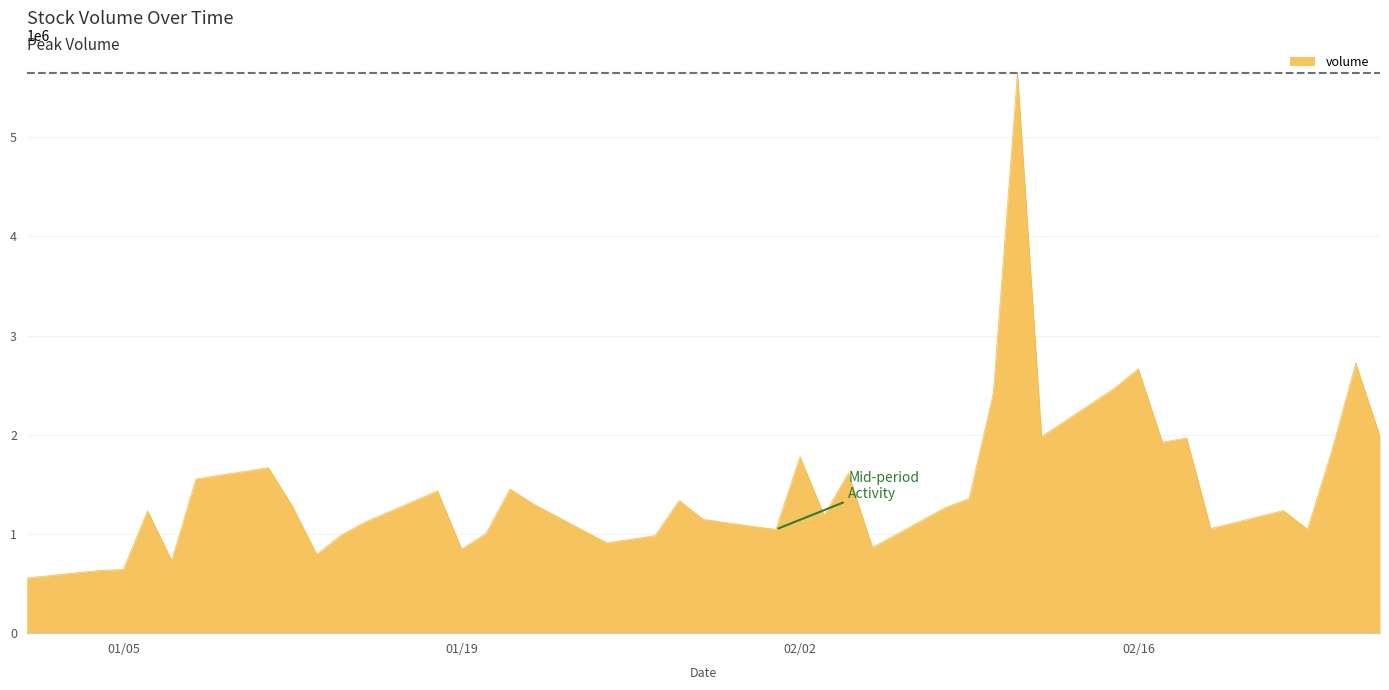

What is the maximum value shown in the chart?

5647601